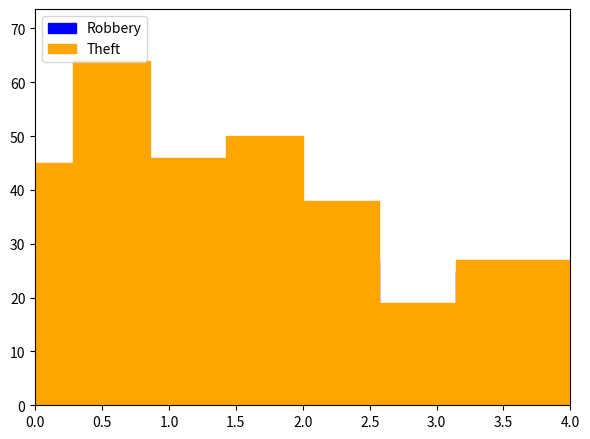

Is it true that Aggravated Battery equals 13 at 2017?

False